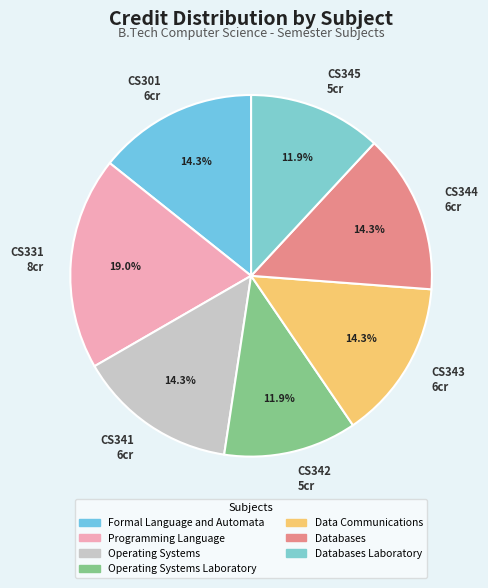

How many segments does this pie chart have?

7